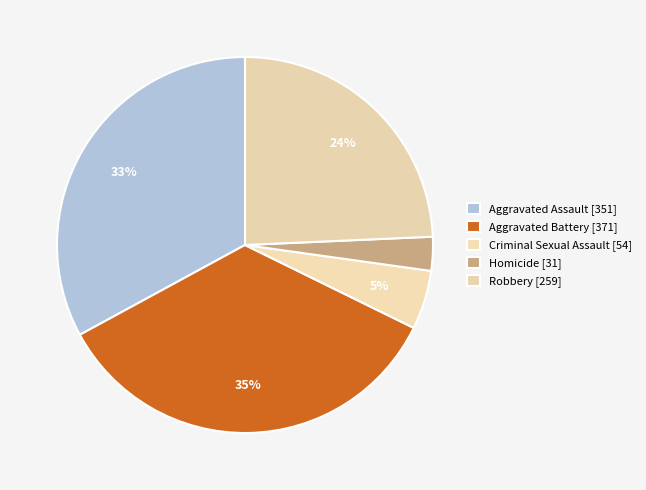

How many segments does this pie chart have?

5